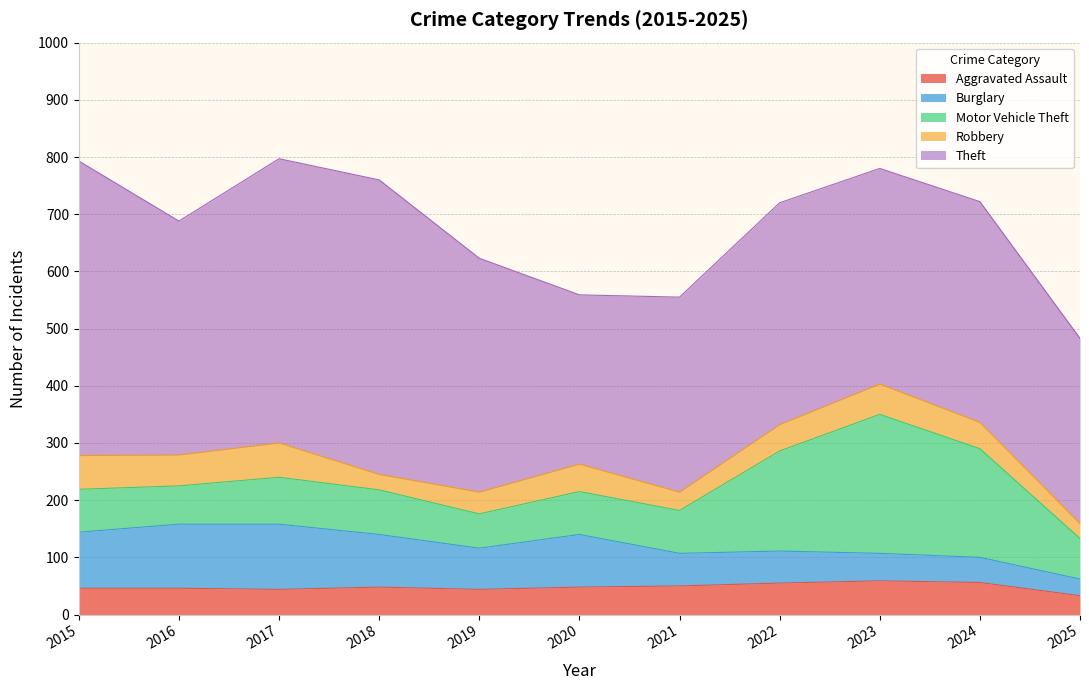

At which label is Motor Vehicle Theft closest to 151?

2022